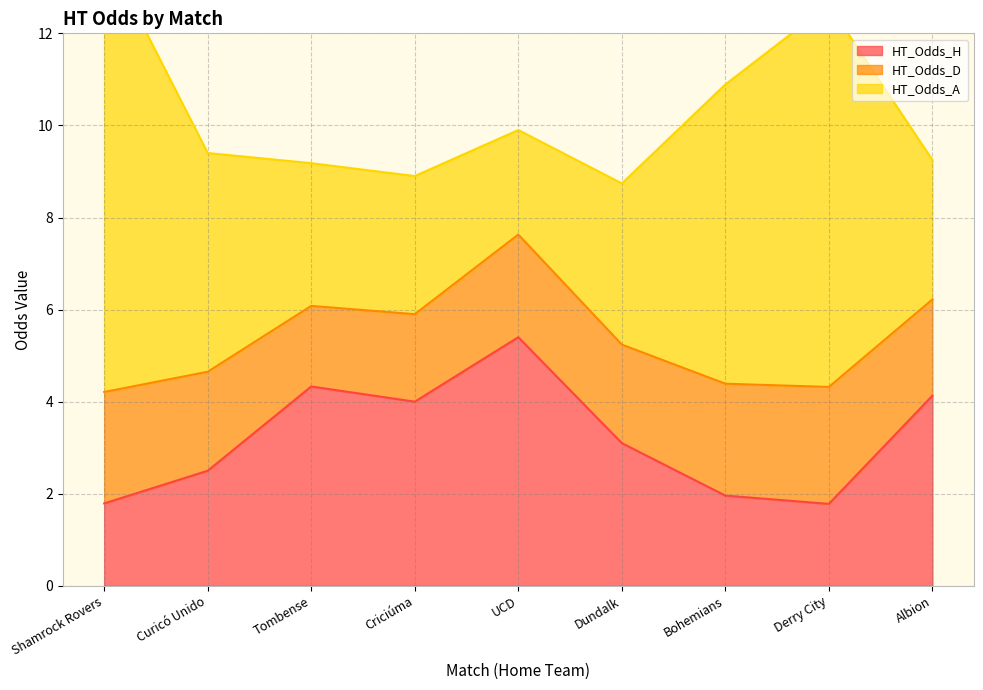

What is the sum of the HT_Odds_A values at Albion and Criciúma?

6.0